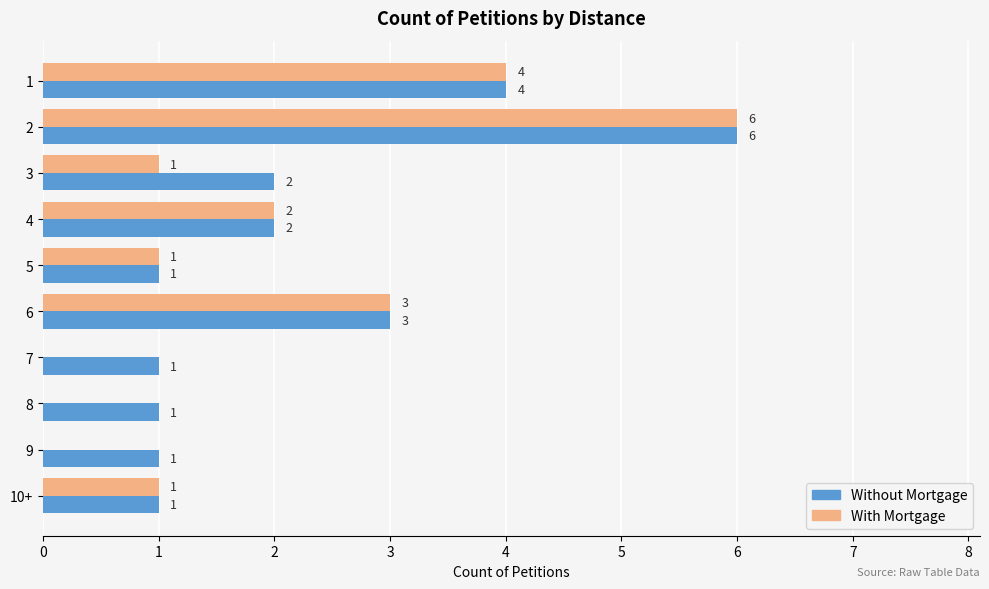

Read the Without Mortgage value at 4.

2